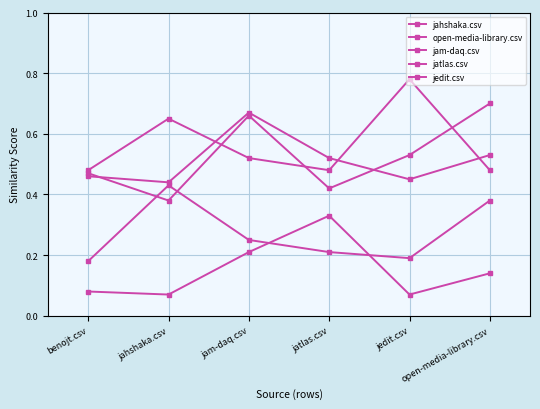

At benojt.csv, list the series in order from smallest to largest.

jatlas.csv, jahshaka.csv, jam-daq.csv, open-media-library.csv, jedit.csv